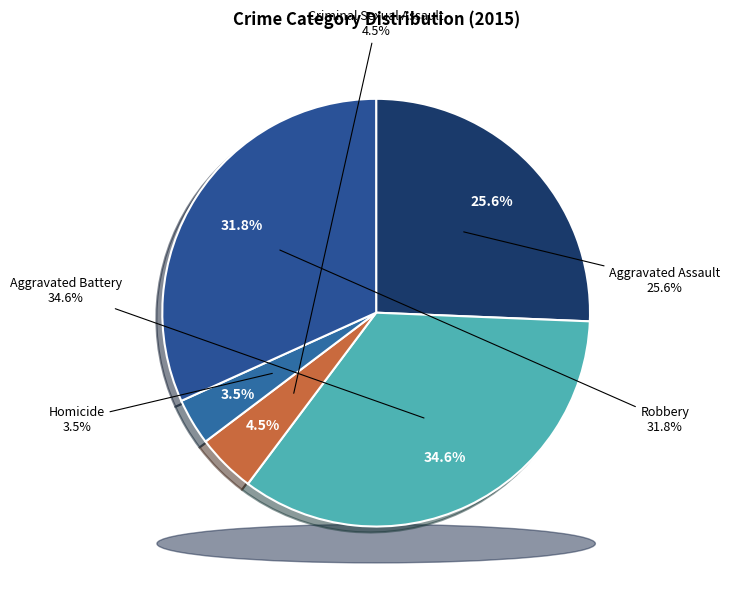

The Criminal Sexual Assault slice represents 19% of the pie. True or false?

False